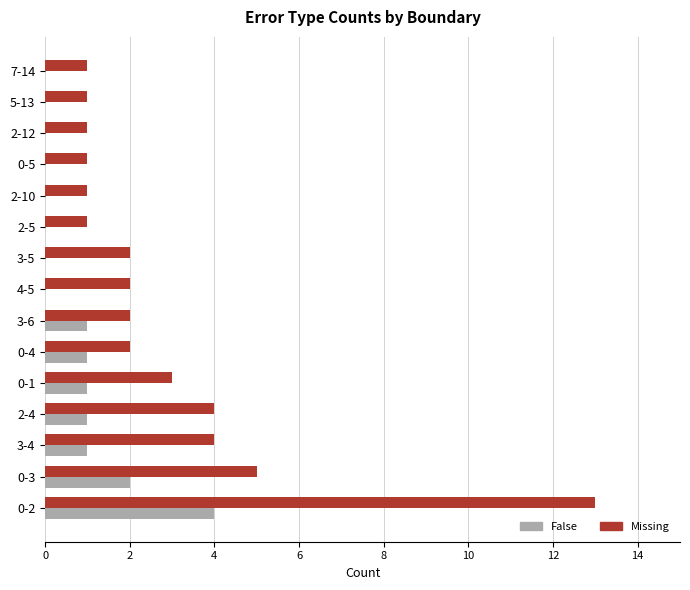

Where is Missing nearest to the value 7?

0-3